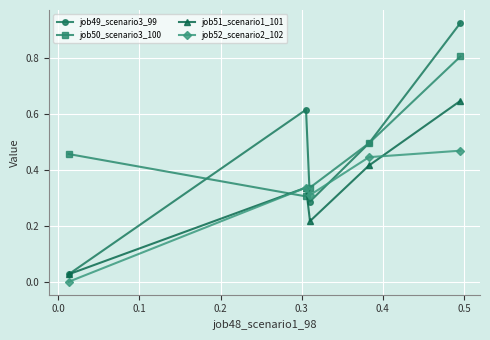

In job52_scenario2_102, how many points are higher than both neighbors (excluding endpoints)?

1